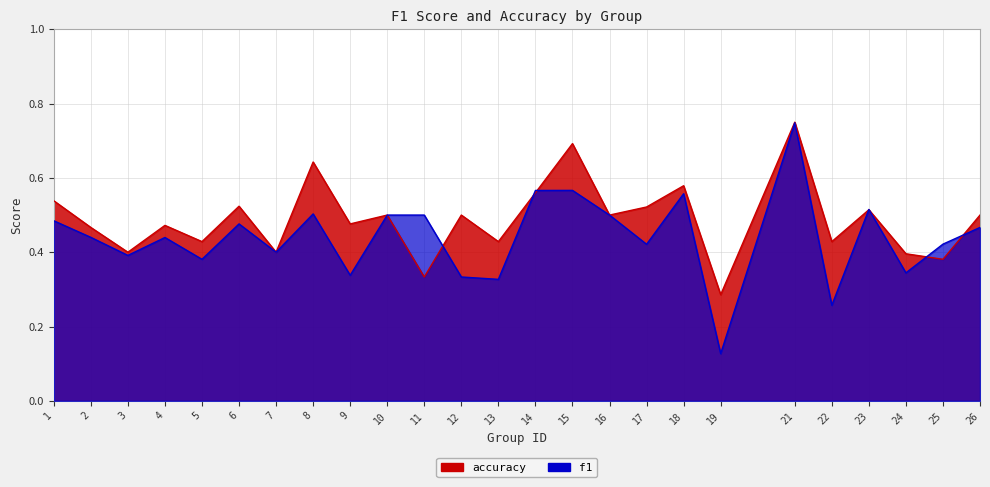

At which category is the sum across all series the highest?

21